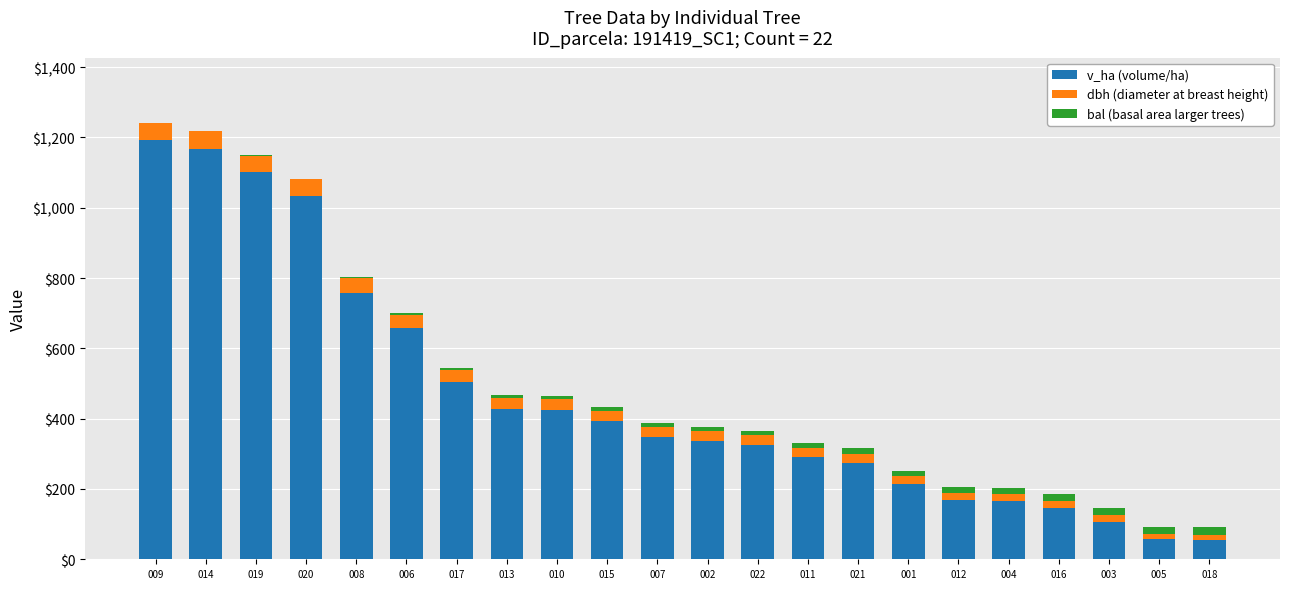

The value of v_ha (volume/ha) at 014 is 1168.6. True or false?

True